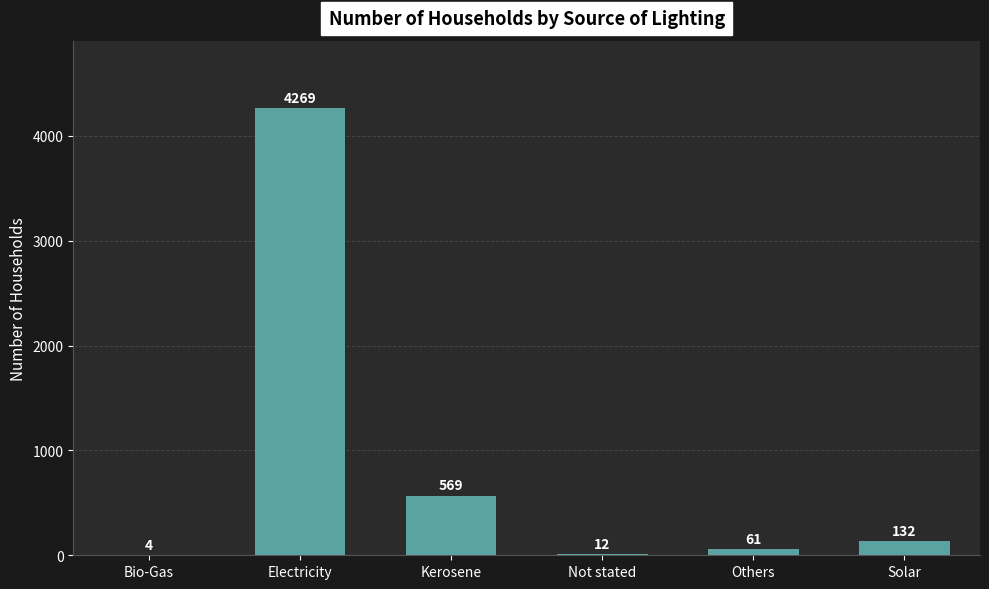

What is the ratio of the value at Solar to the value at Others?

2.2